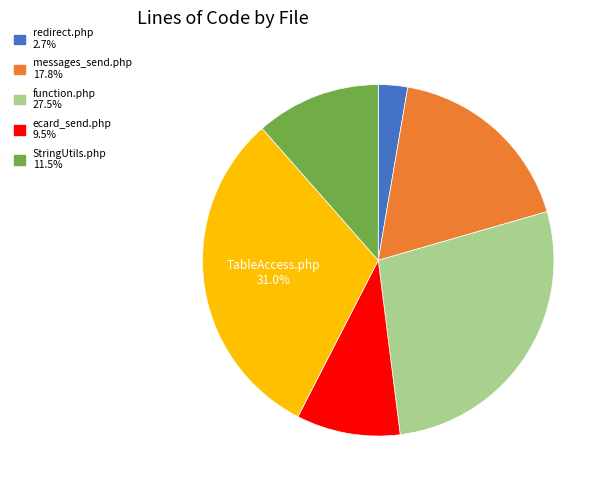

Is there any slice that represents more than half of the pie?

No